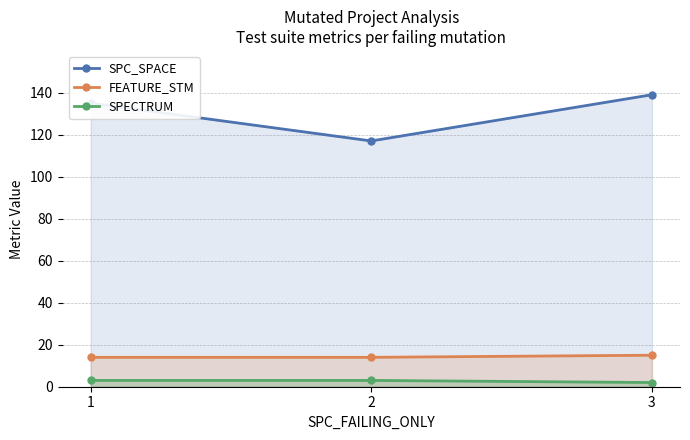

At how many categories does at least one series exceed 134?

2